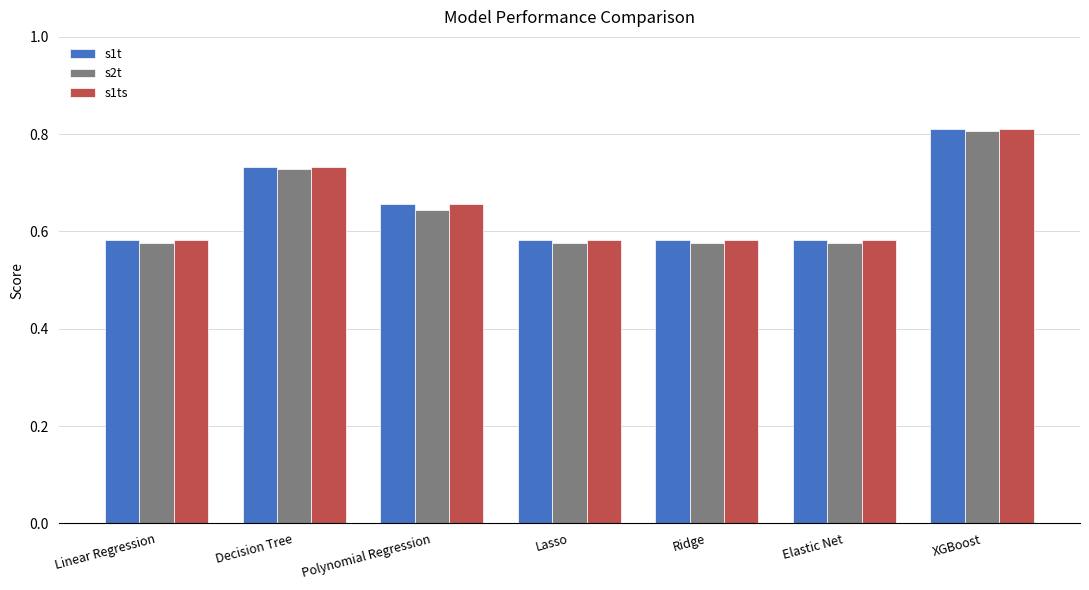

What is the sum of all s1ts values?

4.5